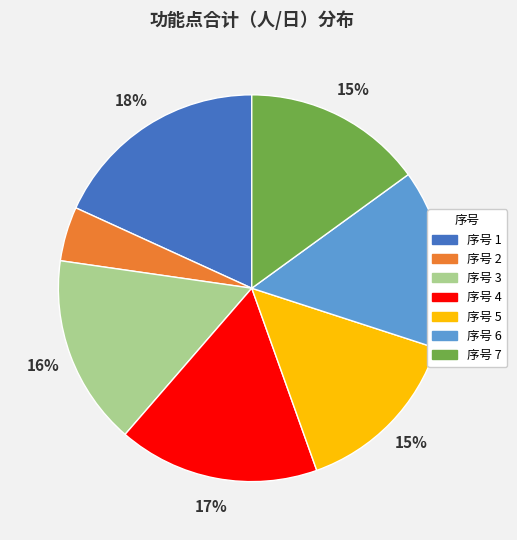

How many segments does this pie chart have?

7